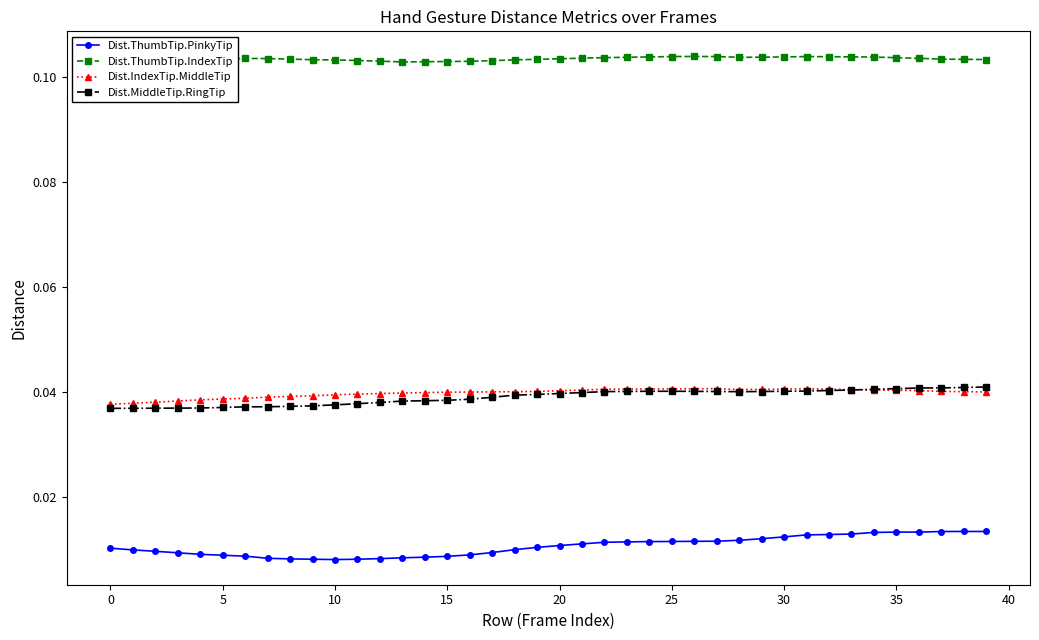

True or false: Dist.IndexTip.MiddleTip and Dist.ThumbTip.PinkyTip cross at least once.

False